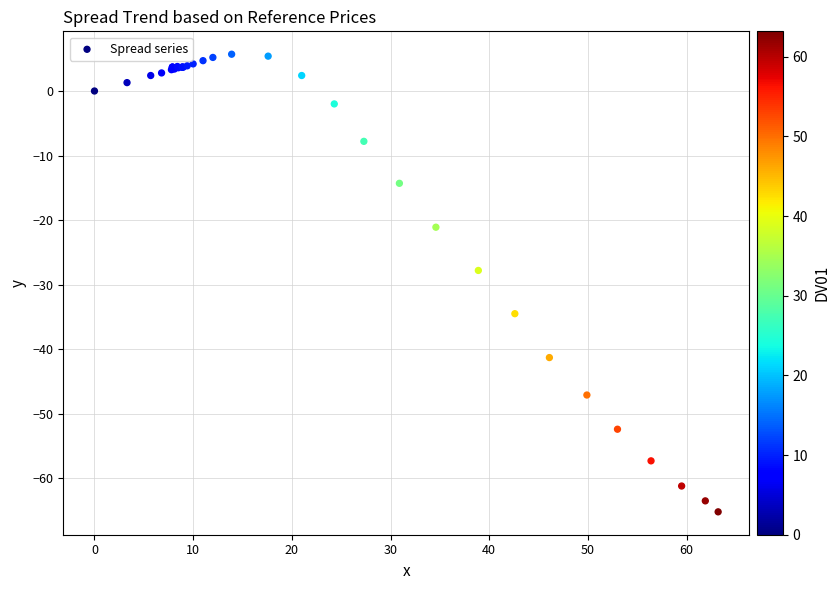

What Y value in the scatter plot is closest to -29?

-27.8